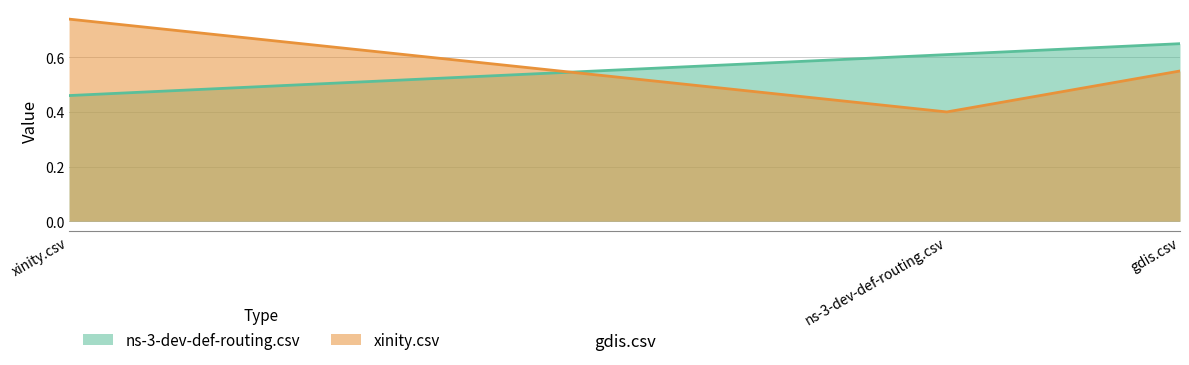

At how many categories does at least one series exceed 0?

3